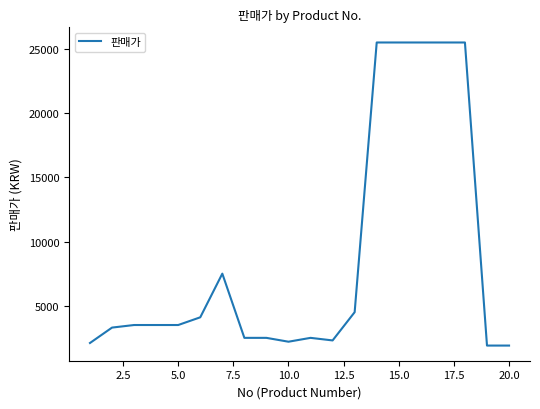

What is the difference between the maximum and minimum values?

23600.3